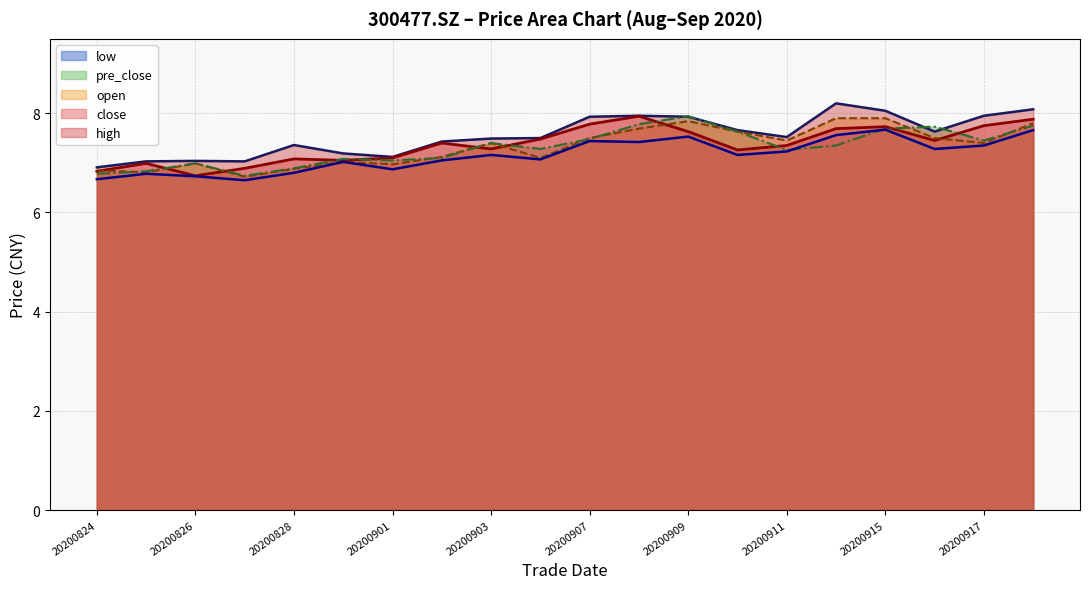

What is the average value of the high (line) series?

7.5